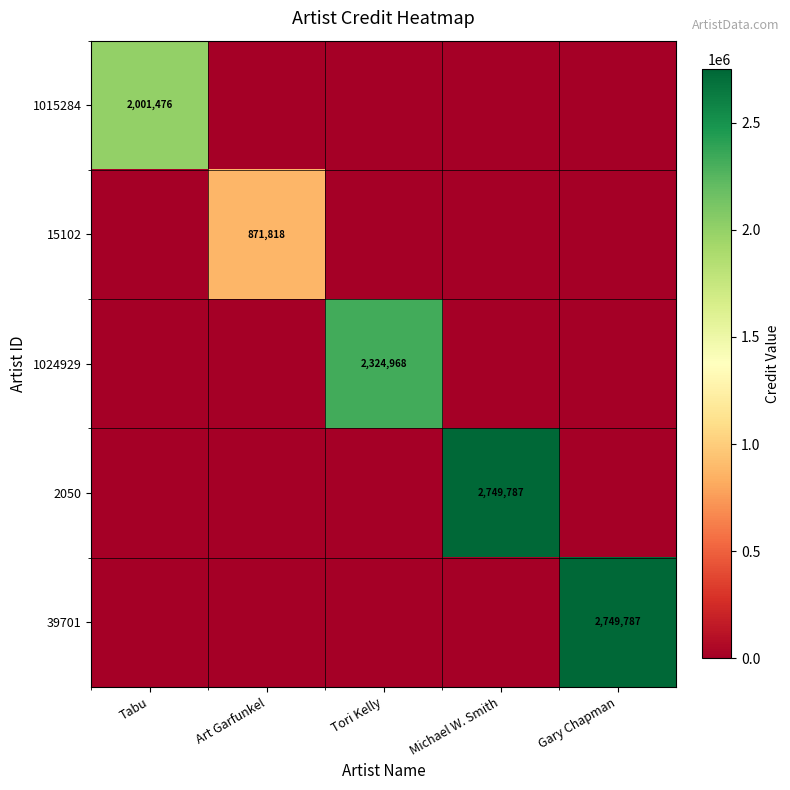

The 39701 series shows 1820754 at Gary Chapman. True or false?

False